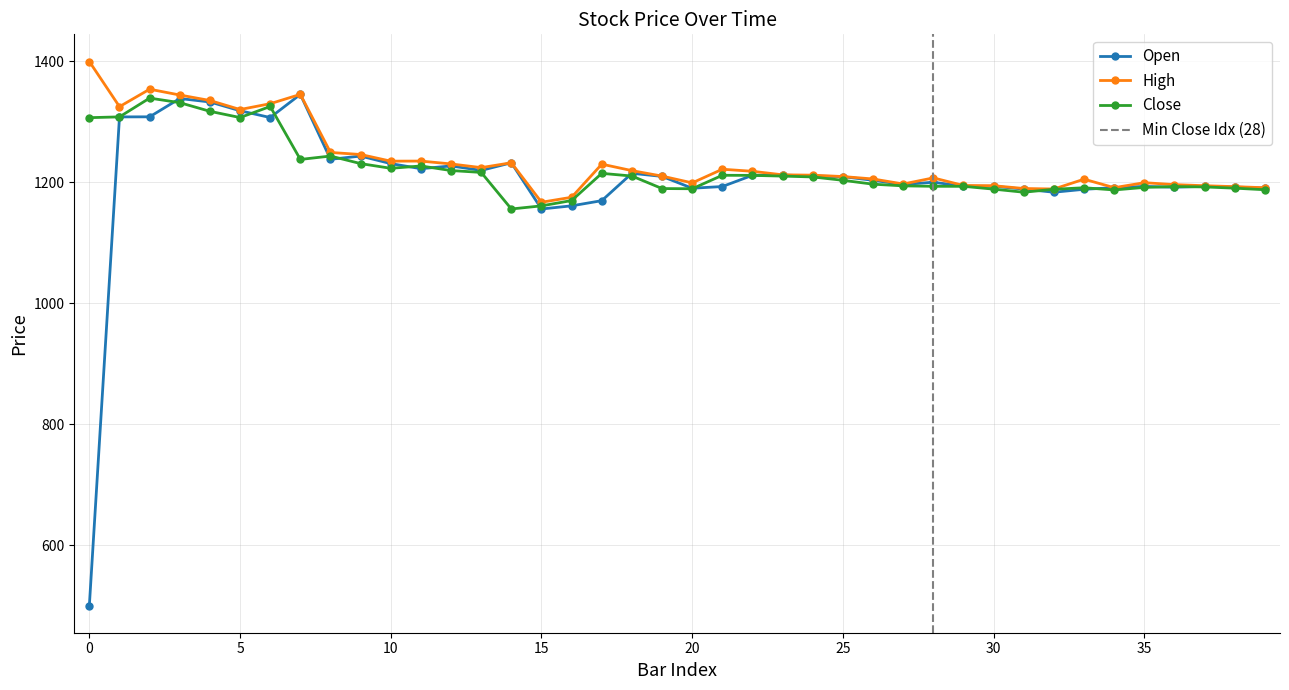

What is the minimum value for Open?

500.0